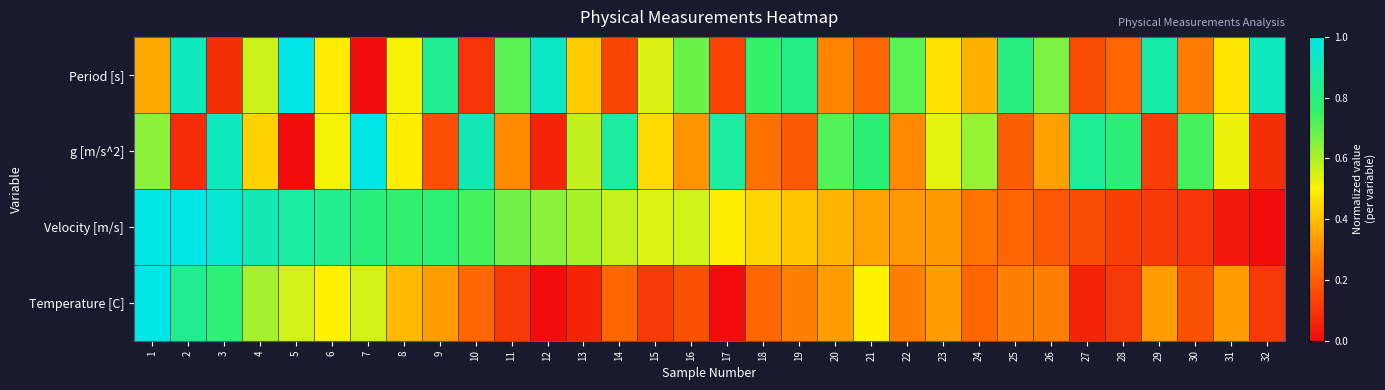

What is the maximum value shown in the chart?

1.0